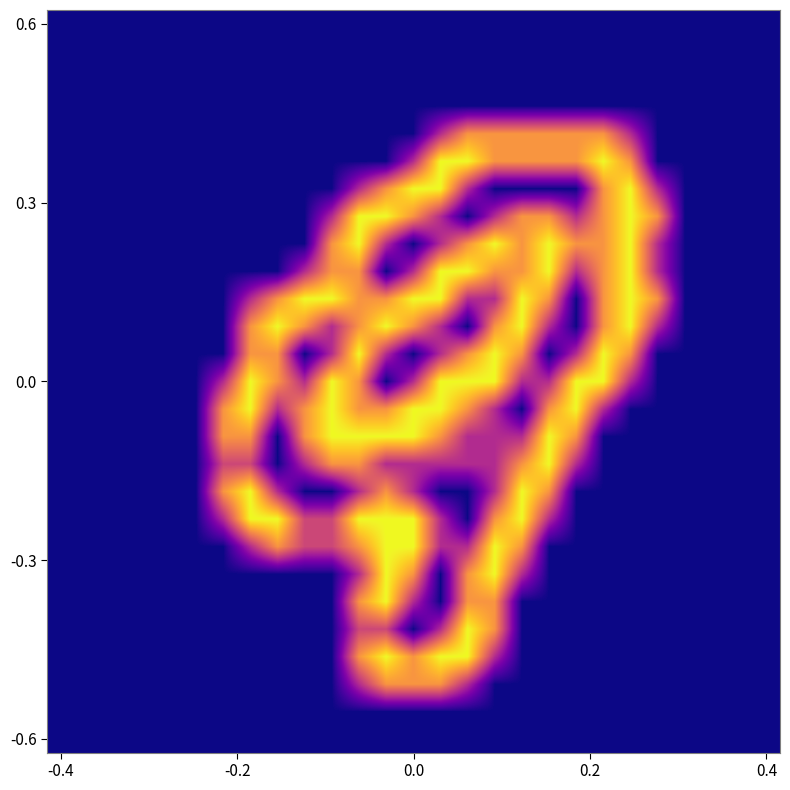

At which category is the sum across all series the highest?

11